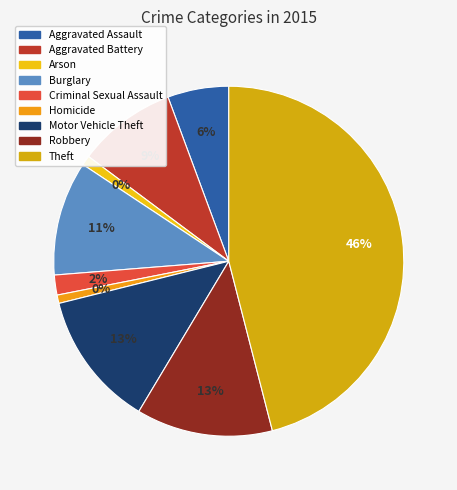

What percentage is the Burglary slice, to the nearest percent?

11%